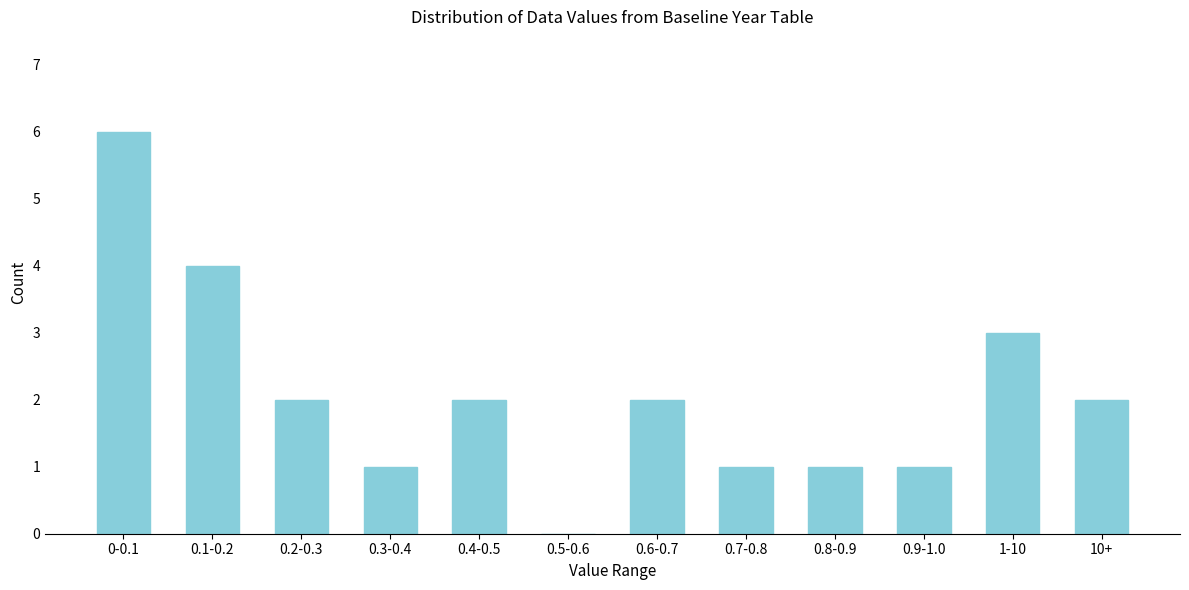

Reading left to right, list all the values displayed in this chart.

0-0.1=6	0.1-0.2=4	0.2-0.3=2	0.3-0.4=1	0.4-0.5=2	0.5-0.6=0	0.6-0.7=2	0.7-0.8=1	0.8-0.9=1	0.9-1.0=1	1-10=3	10+=2